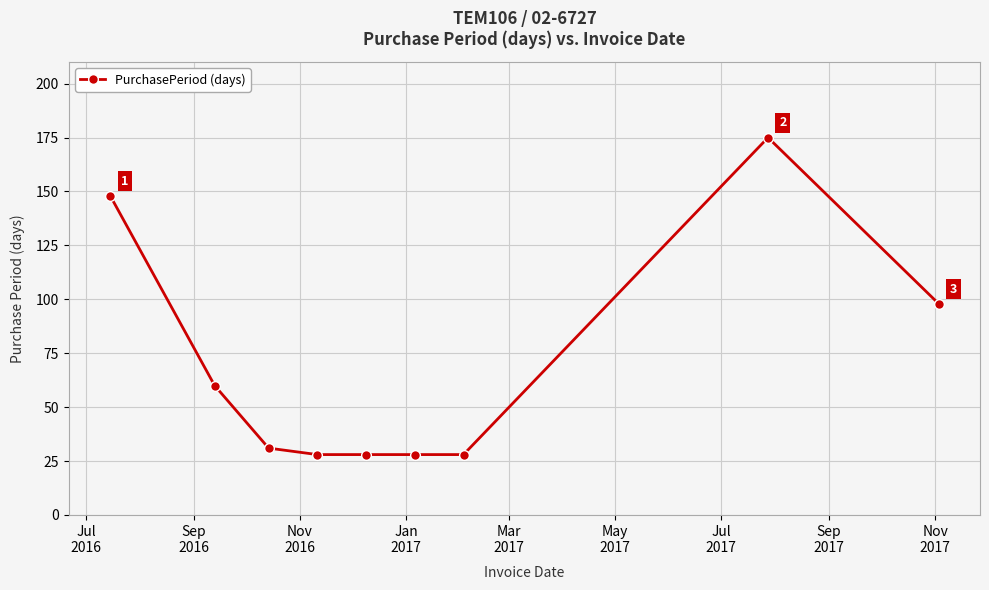

What is the maximum value shown in the chart?

175